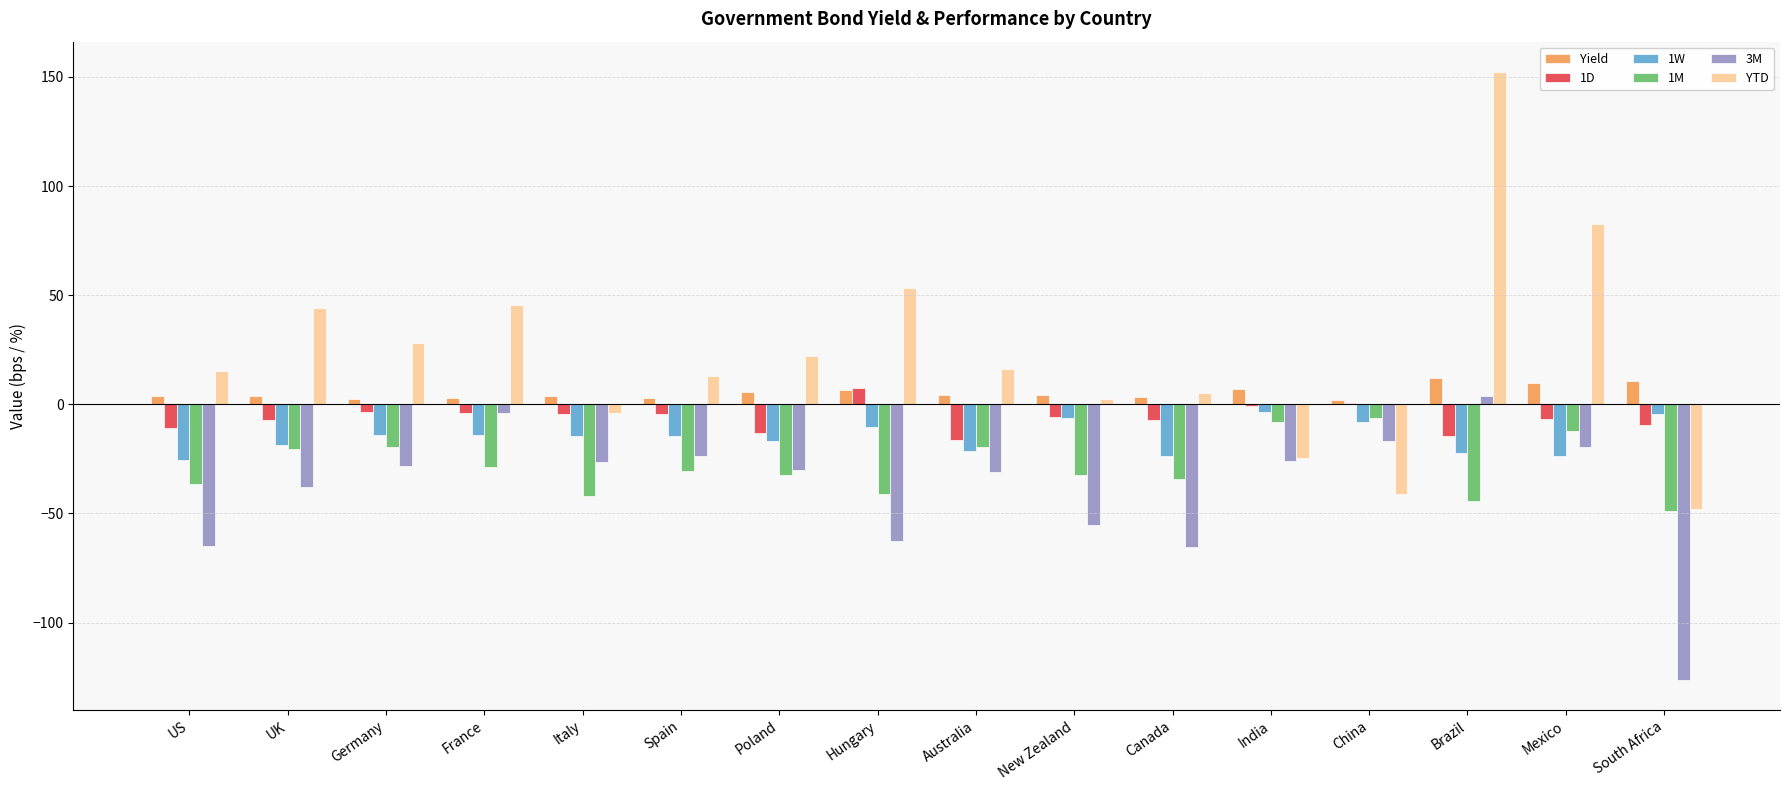

Which series changed the most between Brazil and South Africa?

YTD